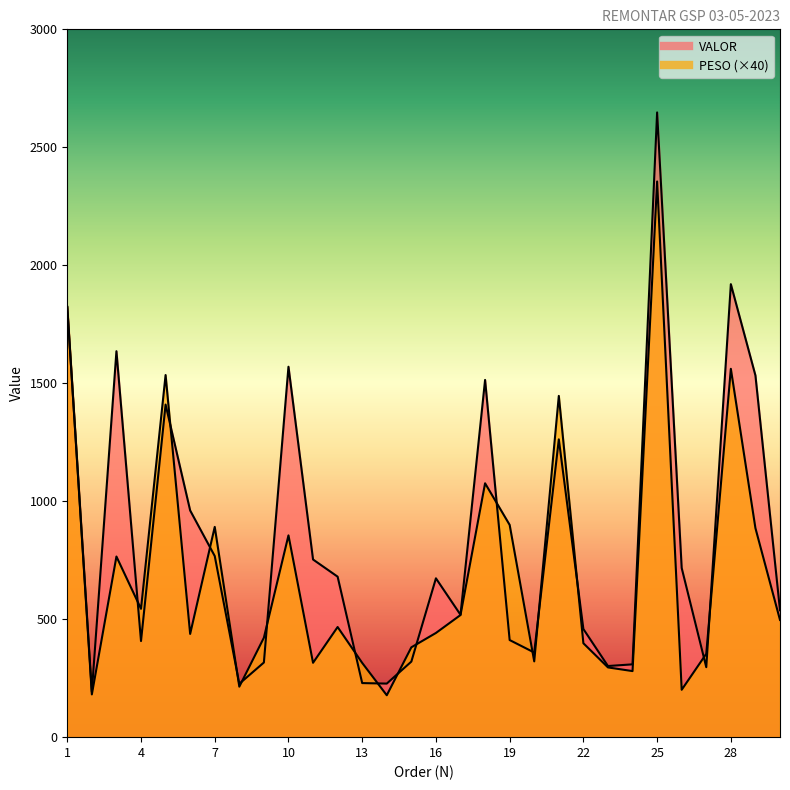

True or false: VALOR and PESO cross at least once.

True